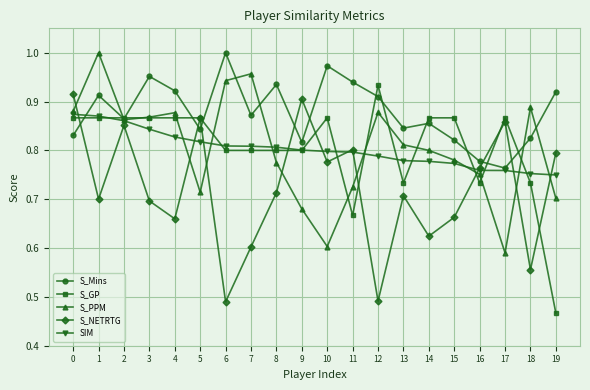

At which category does S_Mins reach its first local valley?

2